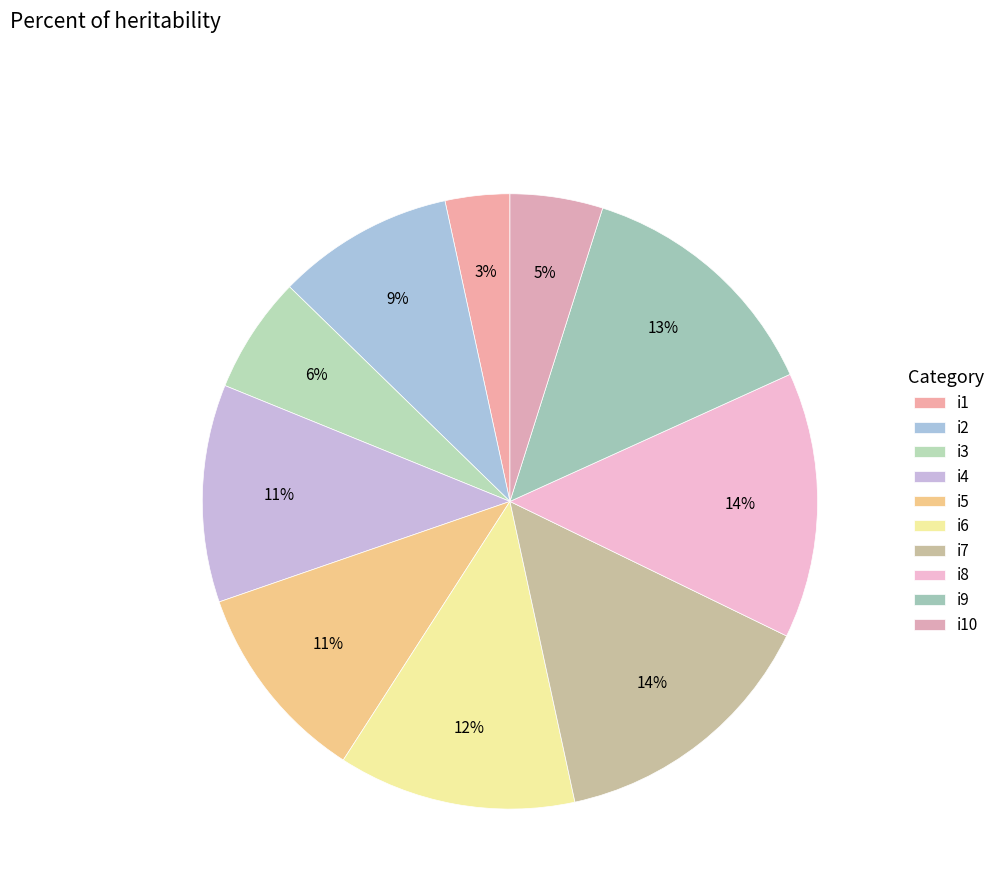

To the nearest percent, what is the average slice percentage?

10%